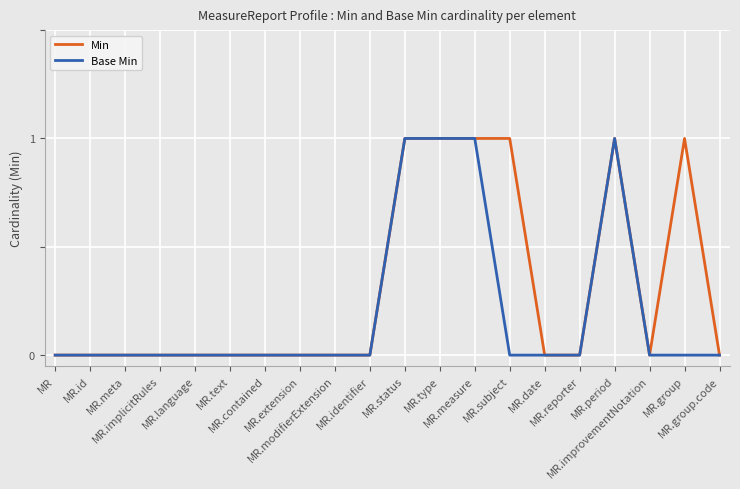

Which series has the largest total across all categories?

Min